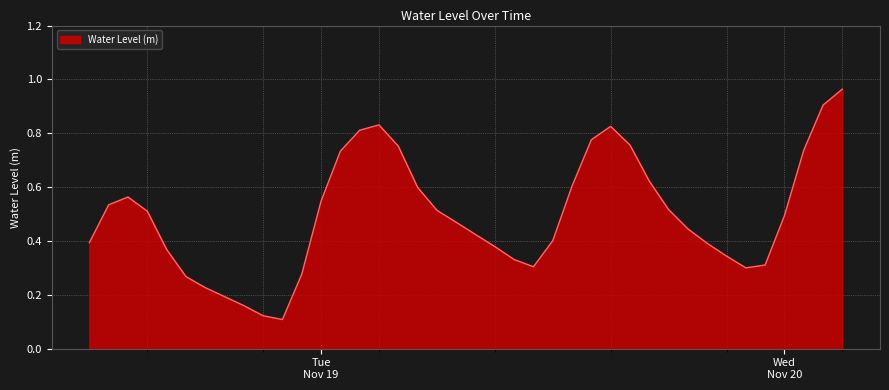

What is the difference between the maximum and minimum values?

0.9